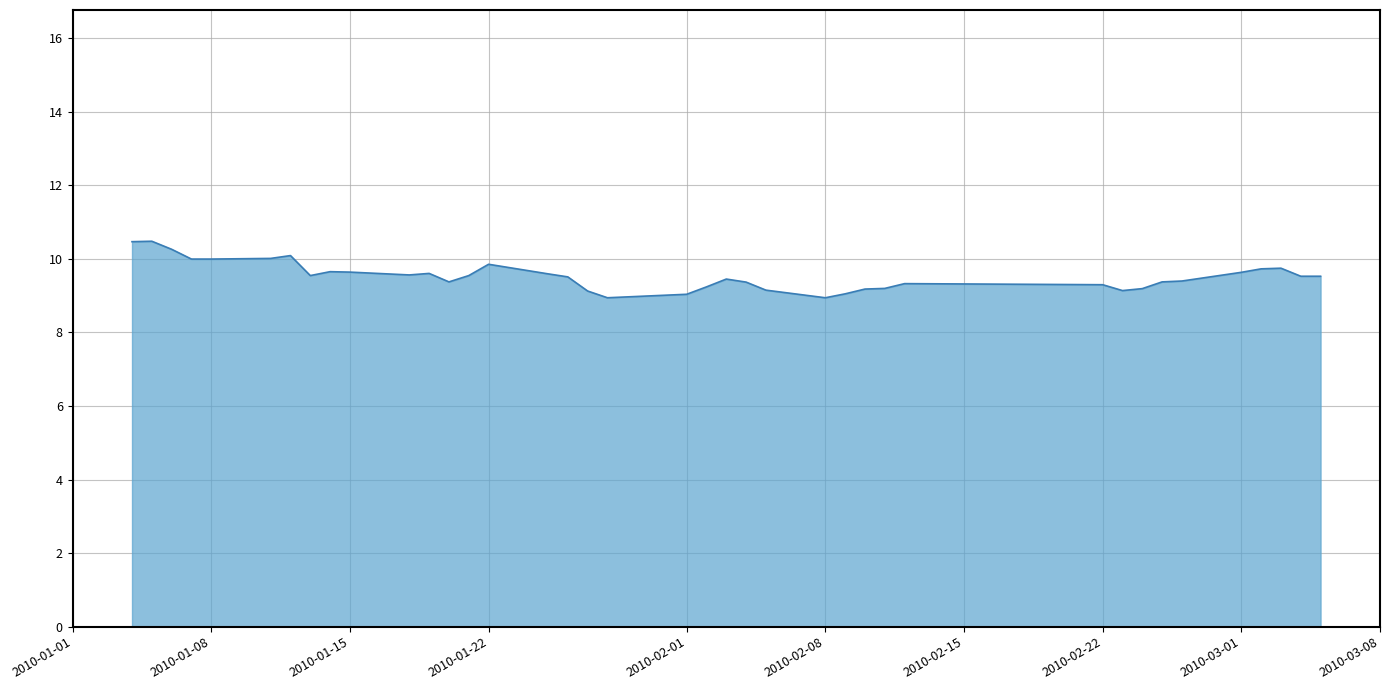

Reading right to left, list all the values displayed in this chart.

9.5	9.5	9.7	9.7	9.6	9.4	9.4	9.2	9.1	9.3	9.3	9.2	9.2	9.0	8.9	9.1	9.4	9.5	9.2	9.0	9.0	8.9	9.1	9.5	9.6	9.9	9.5	9.4	9.6	9.6	9.6	9.7	9.5	10.1	10.0	10.0	10.0	10.3	10.5	10.5